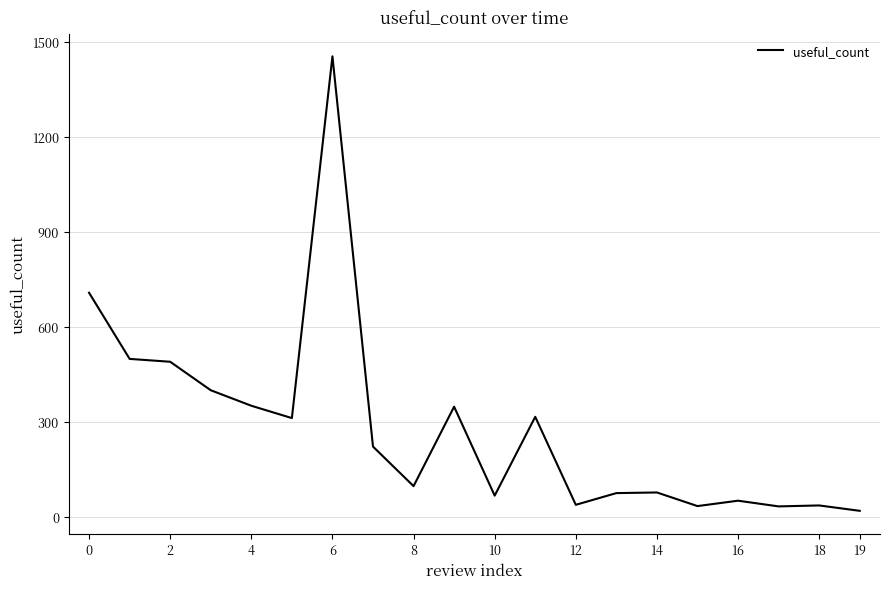

What is the difference between the maximum and minimum values?

1436